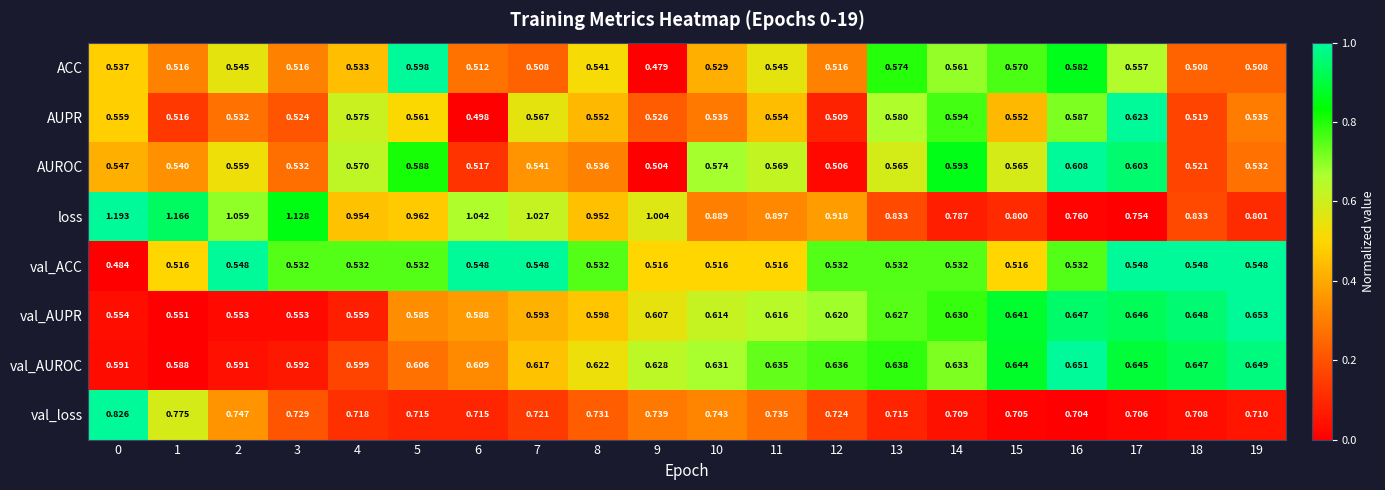

Which series has the largest total across all categories?

loss